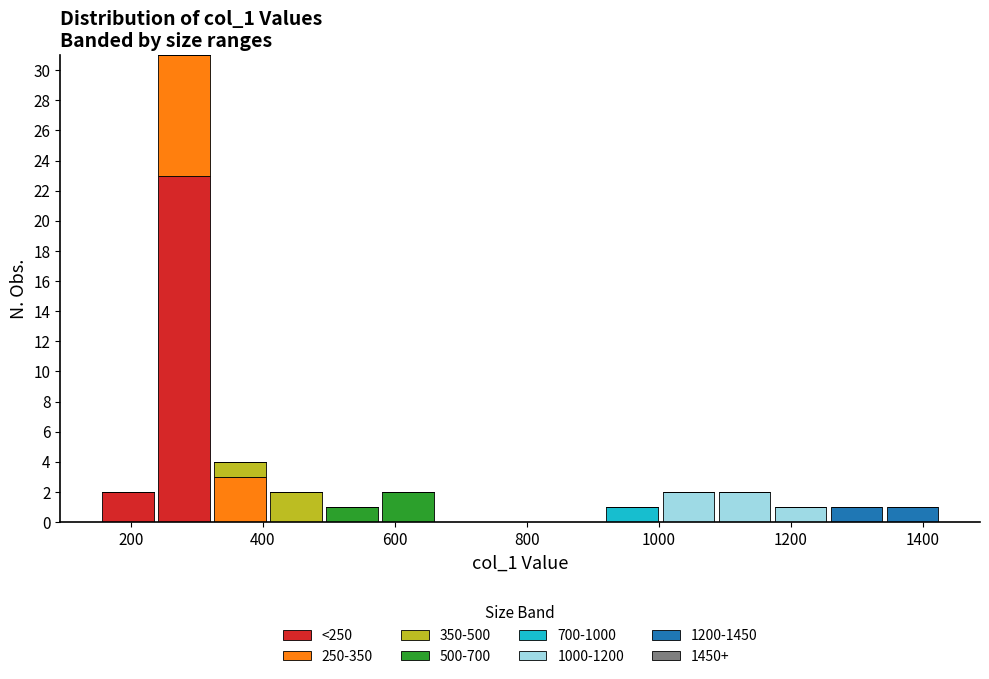

What is the total height of the stacked bar covering 1180 to 1260 on the x-axis? Neither the bar edges nor the heights are printed on the chart, so give them approximately, as read against the axes.

1